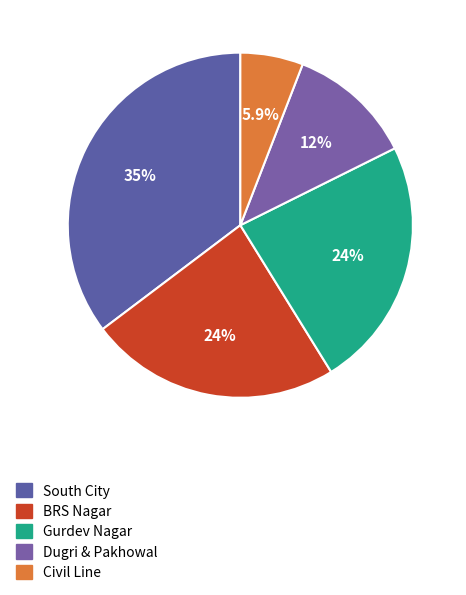

What is the smallest slice in the pie chart?

Civil Line